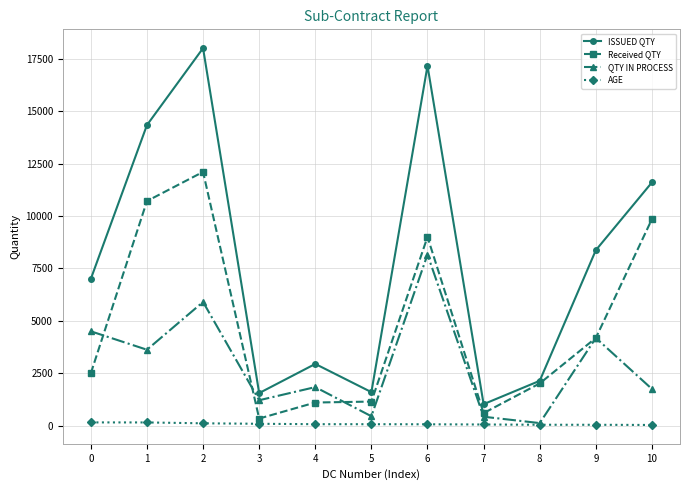

Does the chart display data point markers on the line(s)?

Yes